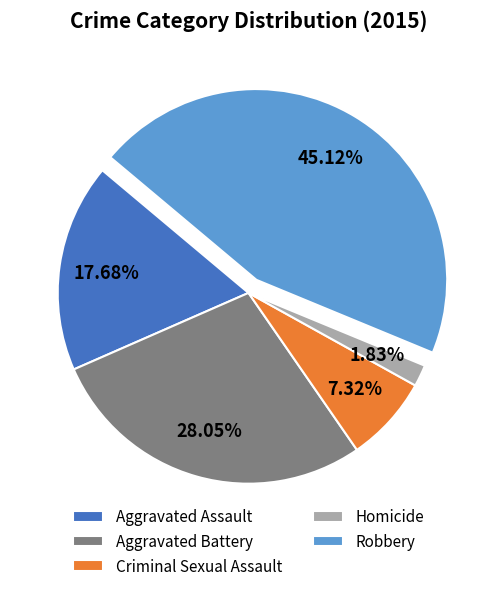

Which slice is the largest?

Robbery